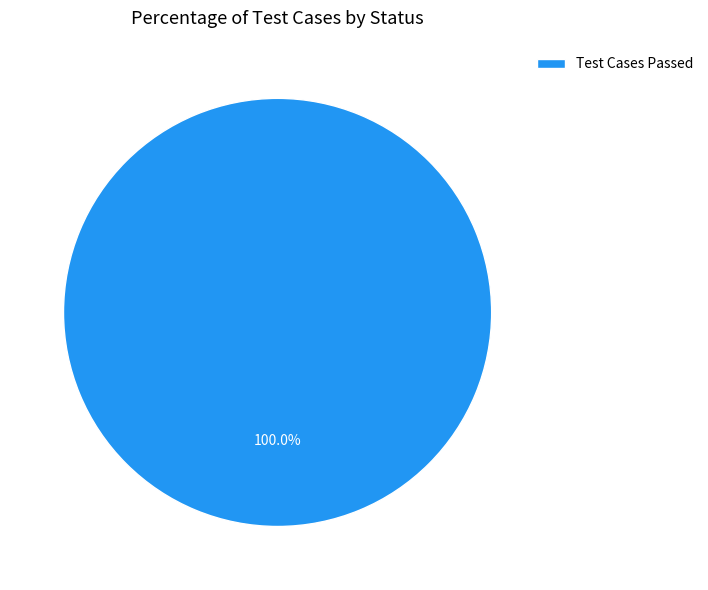

What percentage is the Test Cases Passed slice, to the nearest percent?

100%